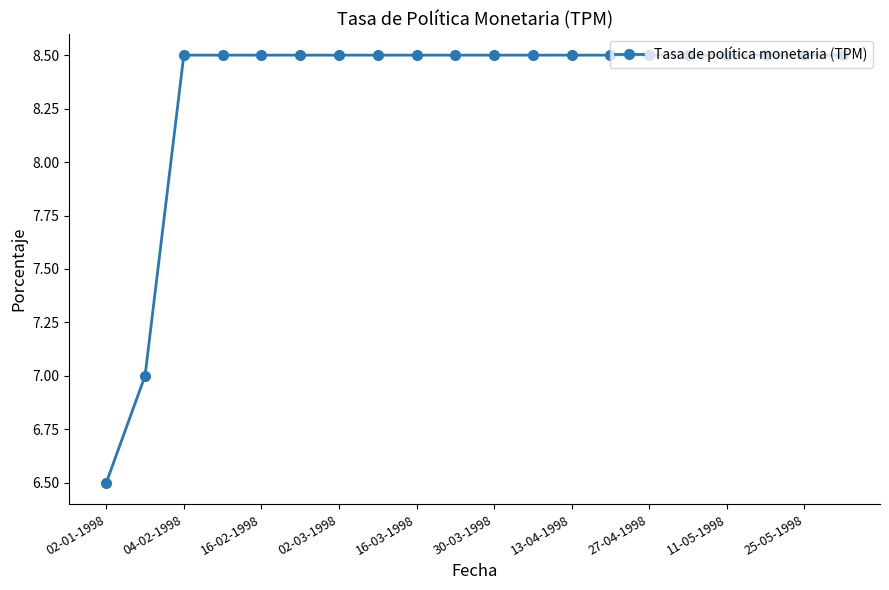

Does the chart have visible grid lines?

No